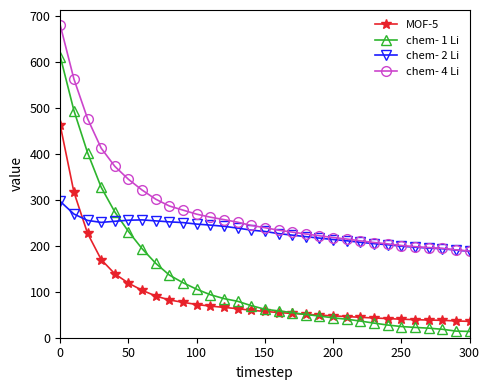

Which series ends up on top after the final intersection of MOF-5 and chem- 2 Li?

chem- 2 Li